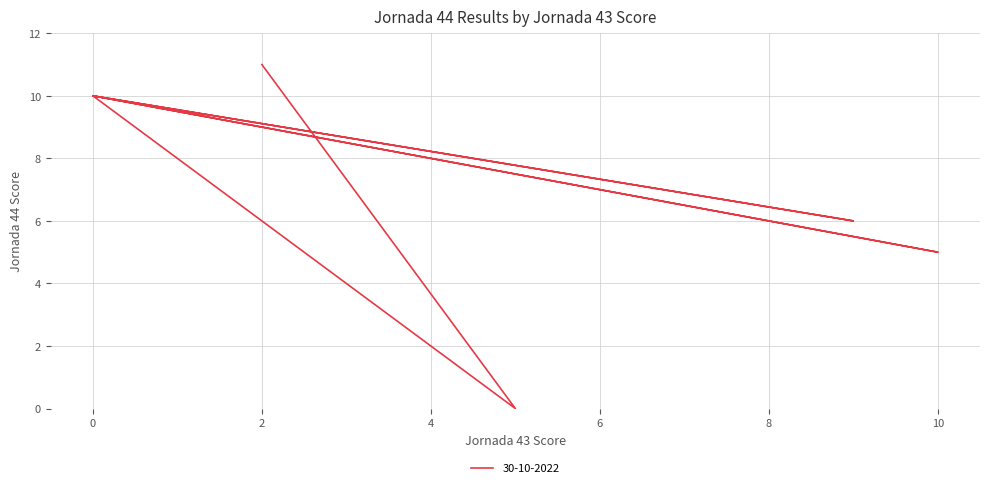

How many lines are shown in the chart?

1